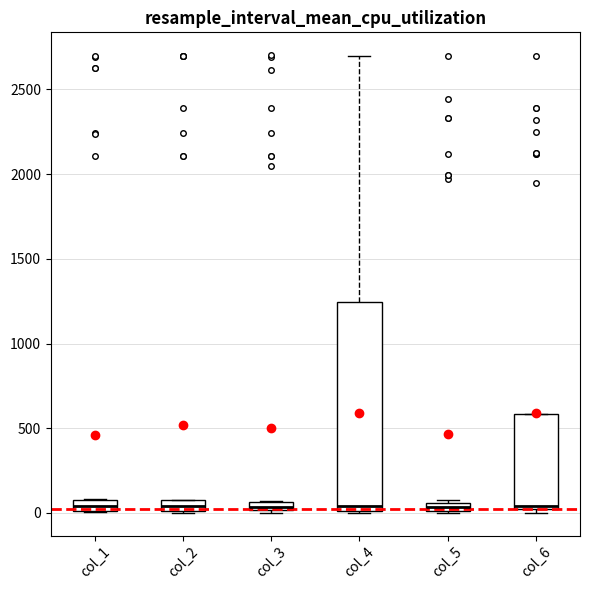

Where does the median line of the box for col_2 sit on the y-axis? The values are not printed on the chart, so give them approximately, as read against the axis.

50